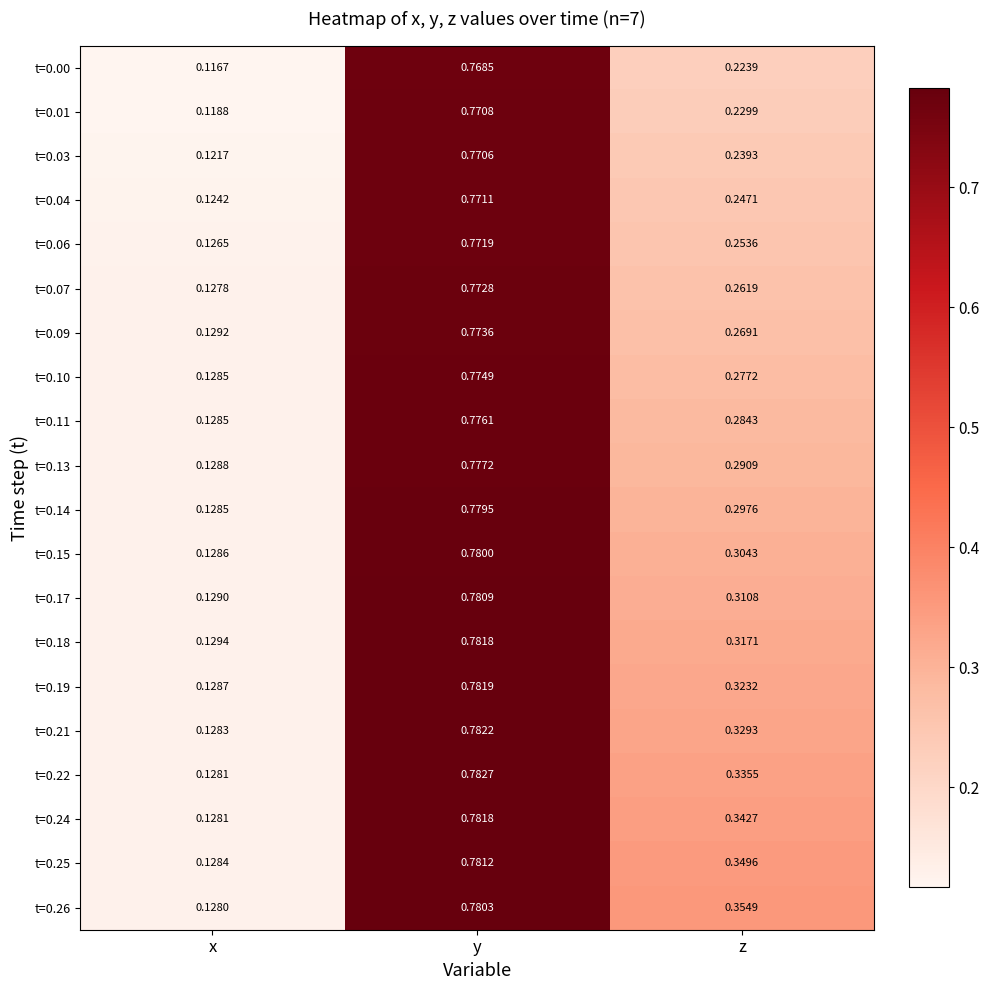

Where is t=0.10 nearest to the value 0?

x